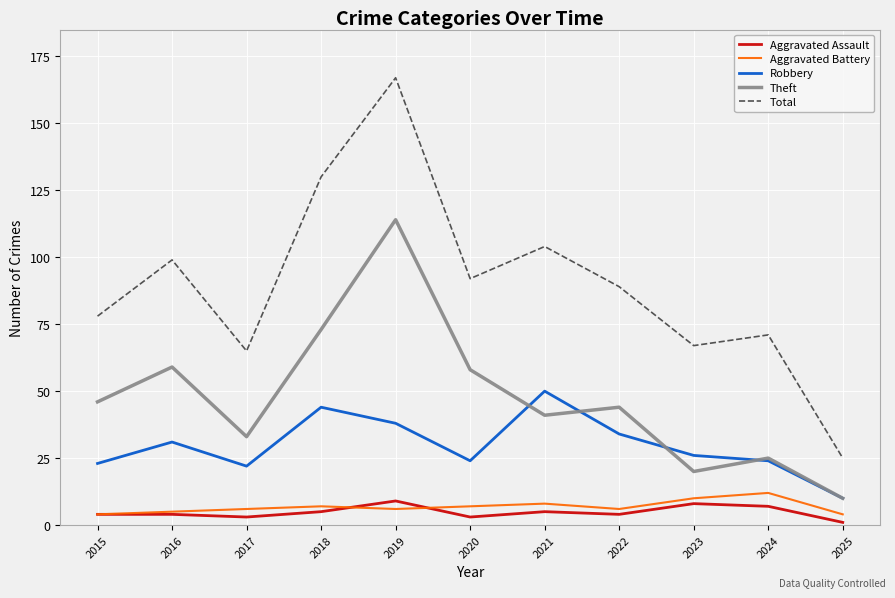

How many lines are shown in the chart?

5